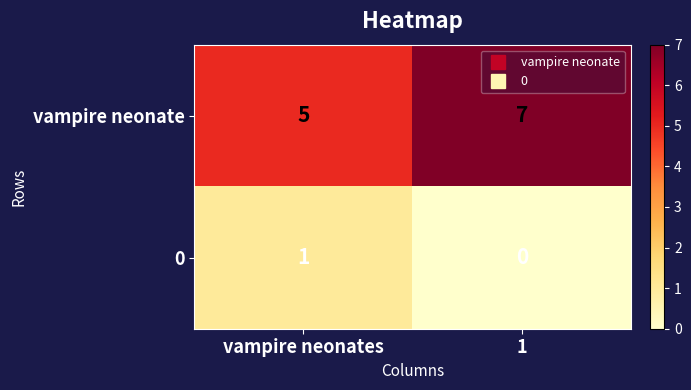

Reading left to right, list all the values displayed in this chart.

vampire neonate: 5	7
0: 1	0